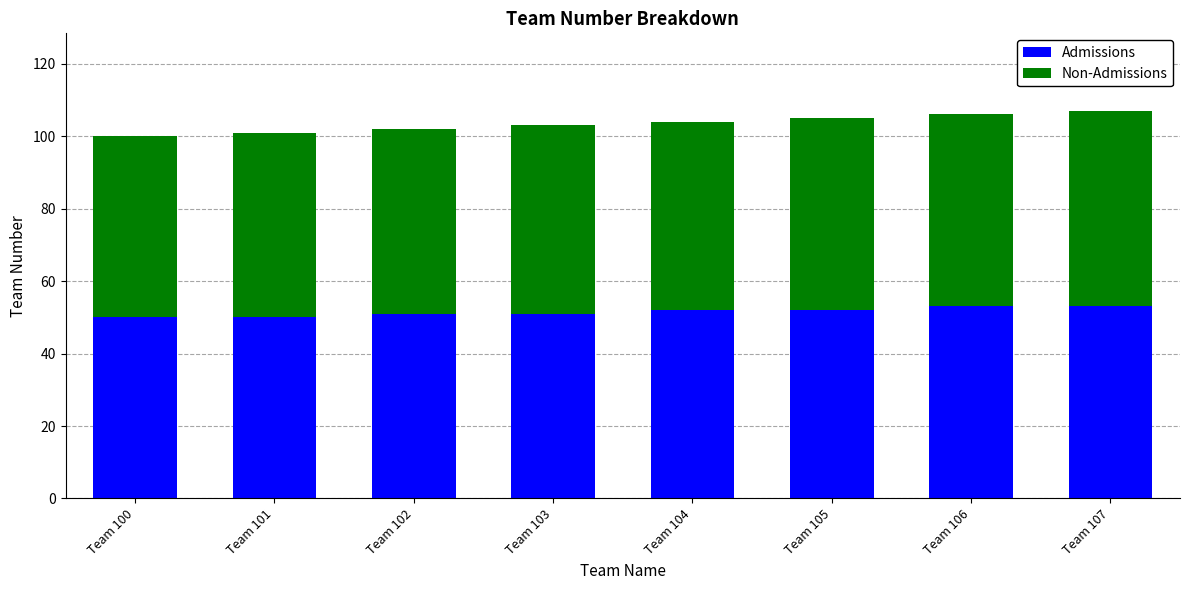

Is it true that Admissions equals 33 at Team 104?

False